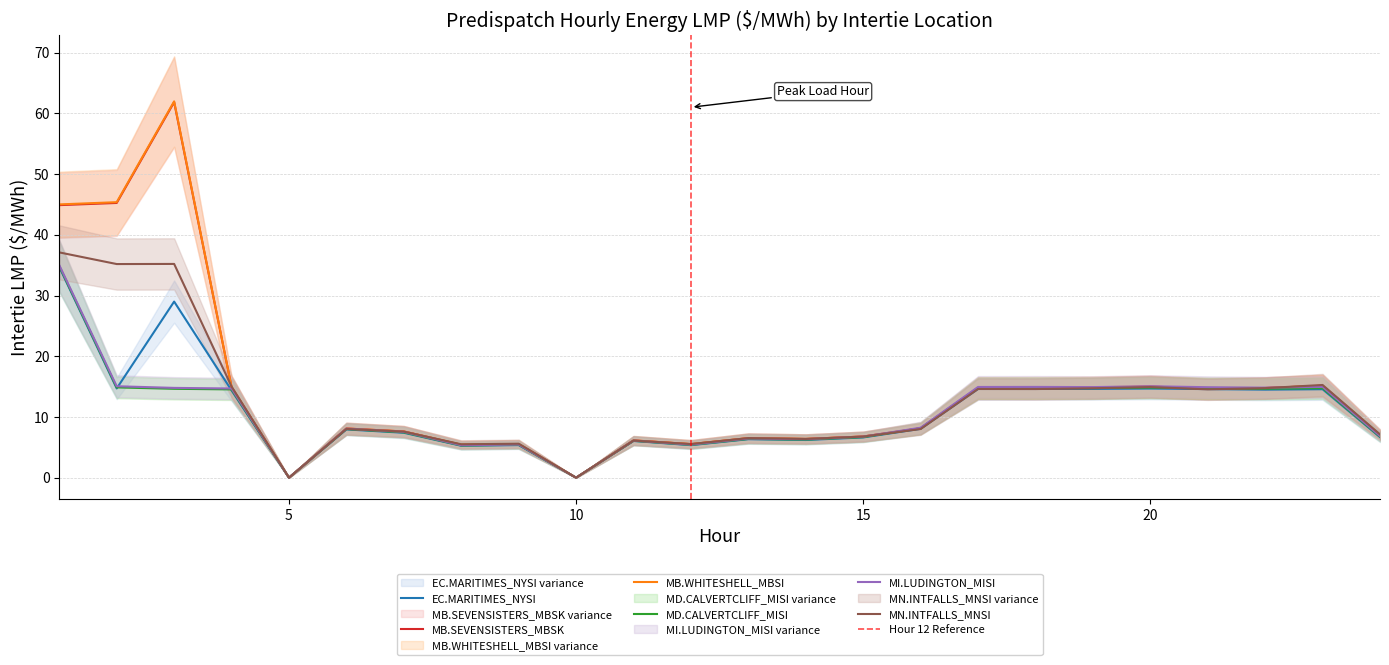

Does the chart display data point markers on the line(s)?

No